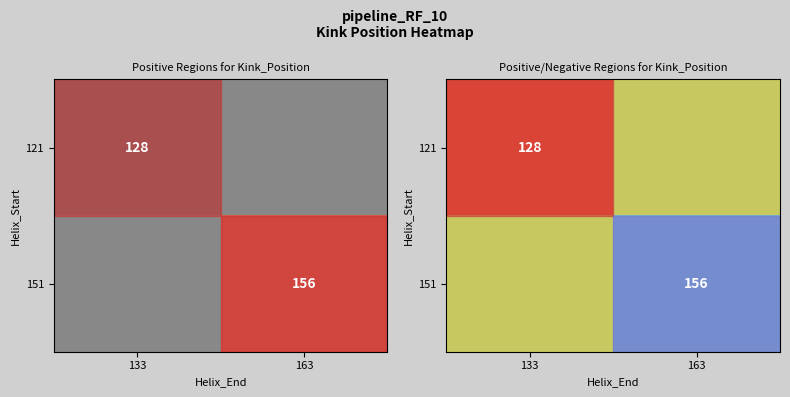

How many values in 121 are above zero?

1